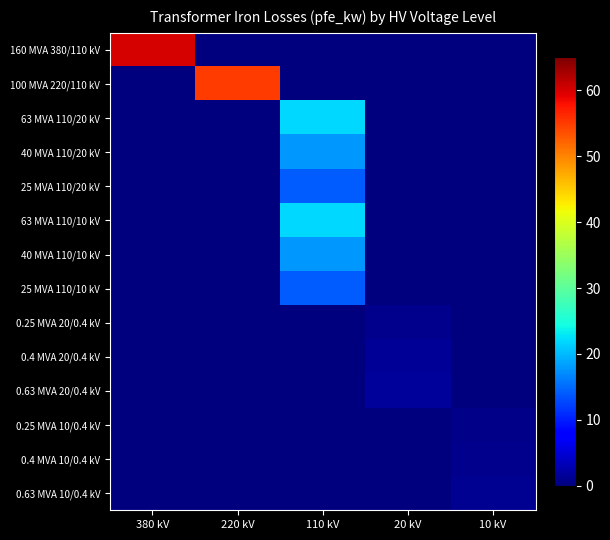

At which category is the sum across all series the highest?

110 kV